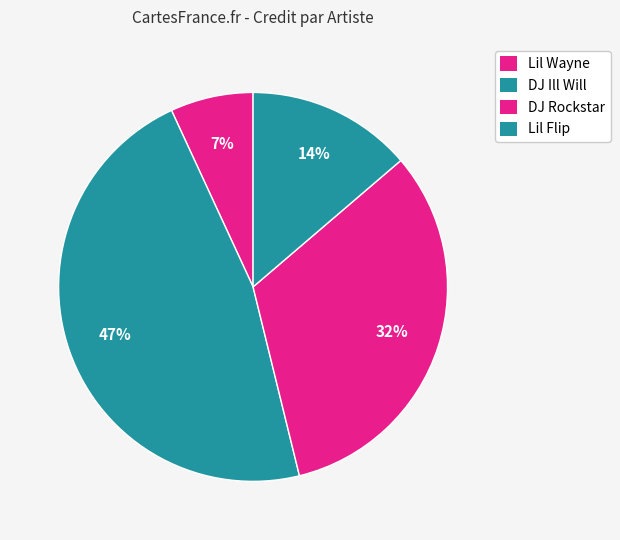

Count the number of slices in the pie.

4